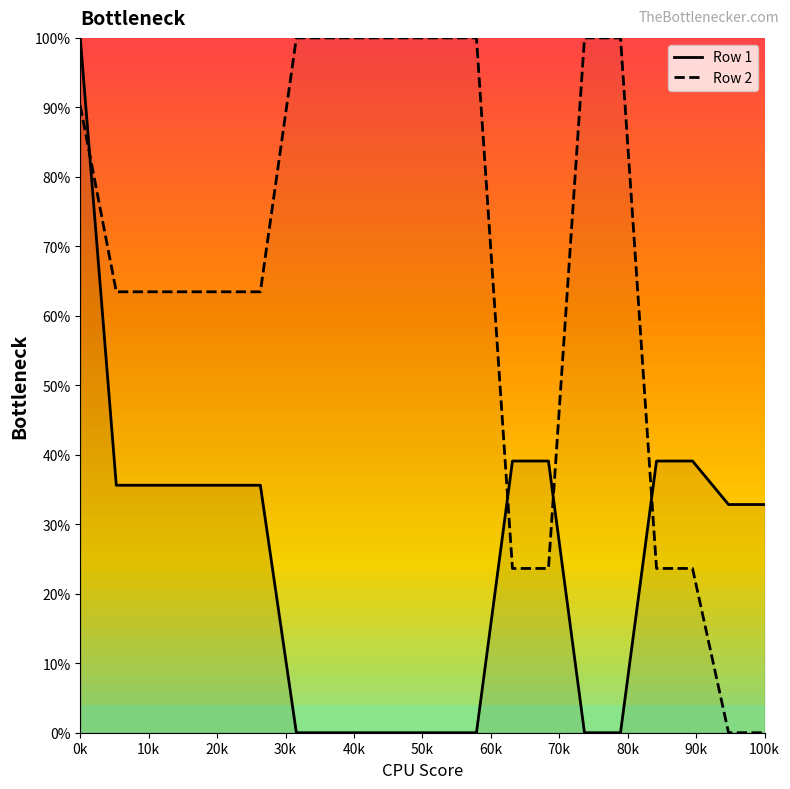

List the series in order of their peak value, highest first.

Row 2, Row 1